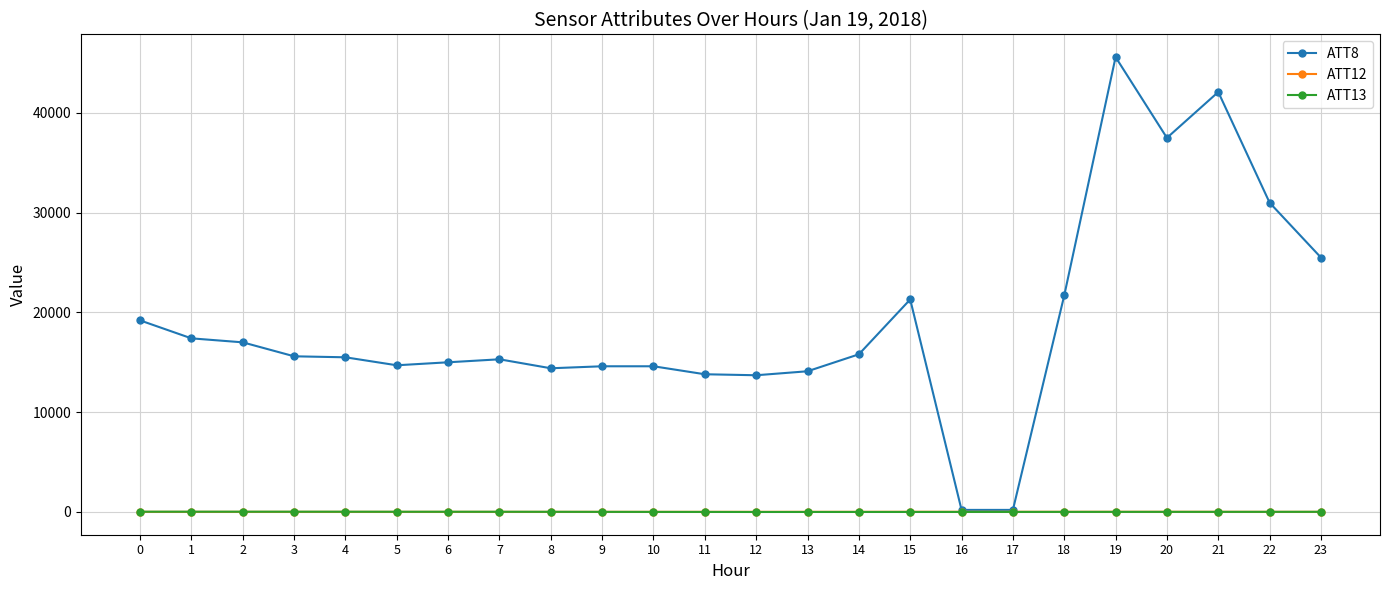

The value of ATT8 at 8 is 8442.1. True or false?

False